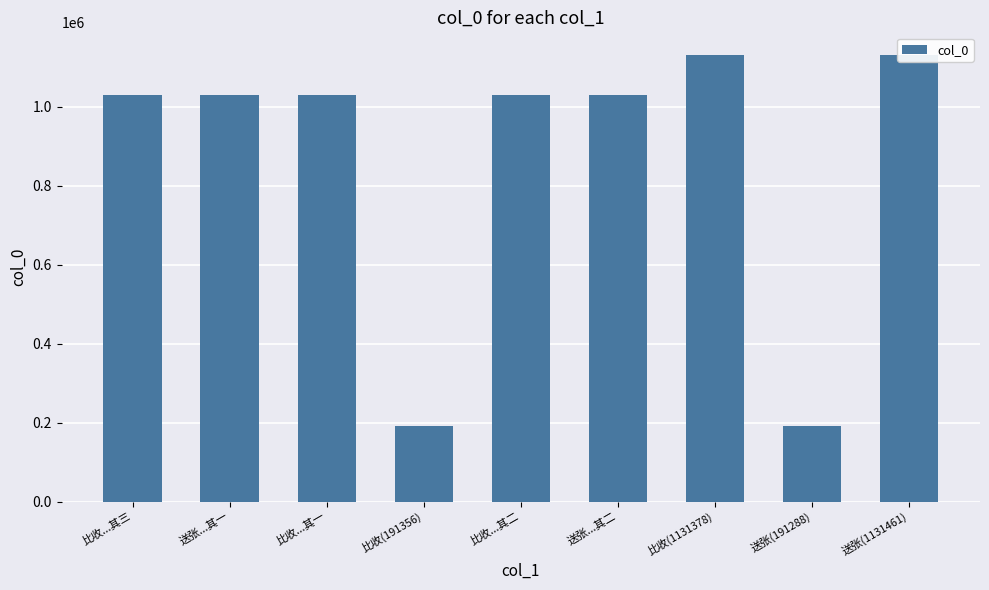

What is the smallest value displayed?

191288